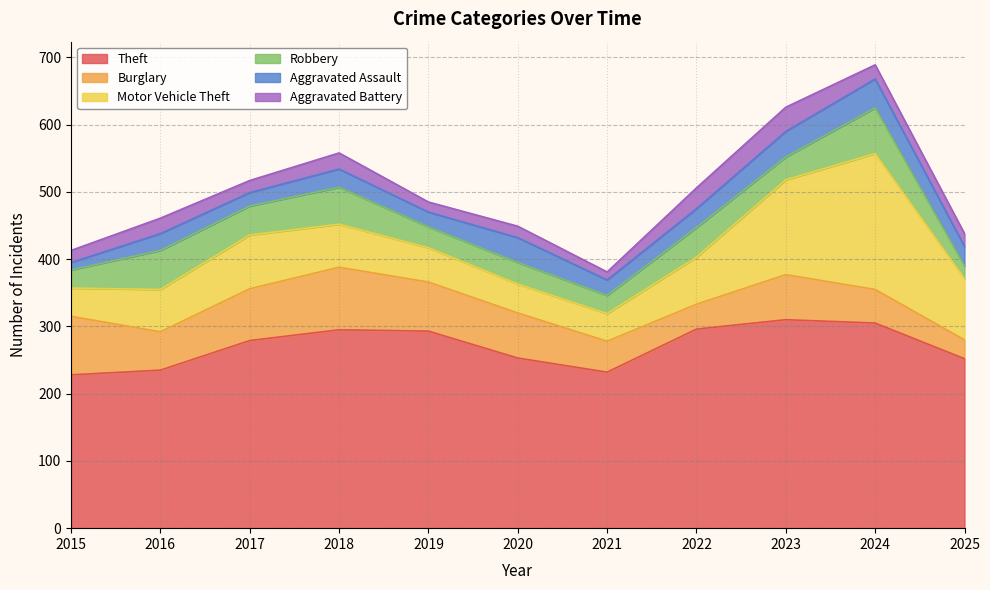

What is the value of the Motor Vehicle Theft point at the 7th from the left?

41